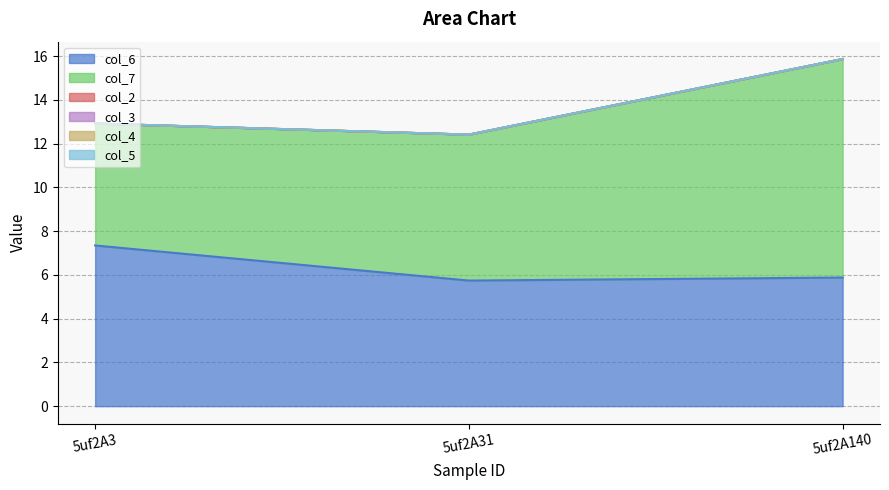

Is it true that col_4 equals 0.0 at 5uf2A31?

True